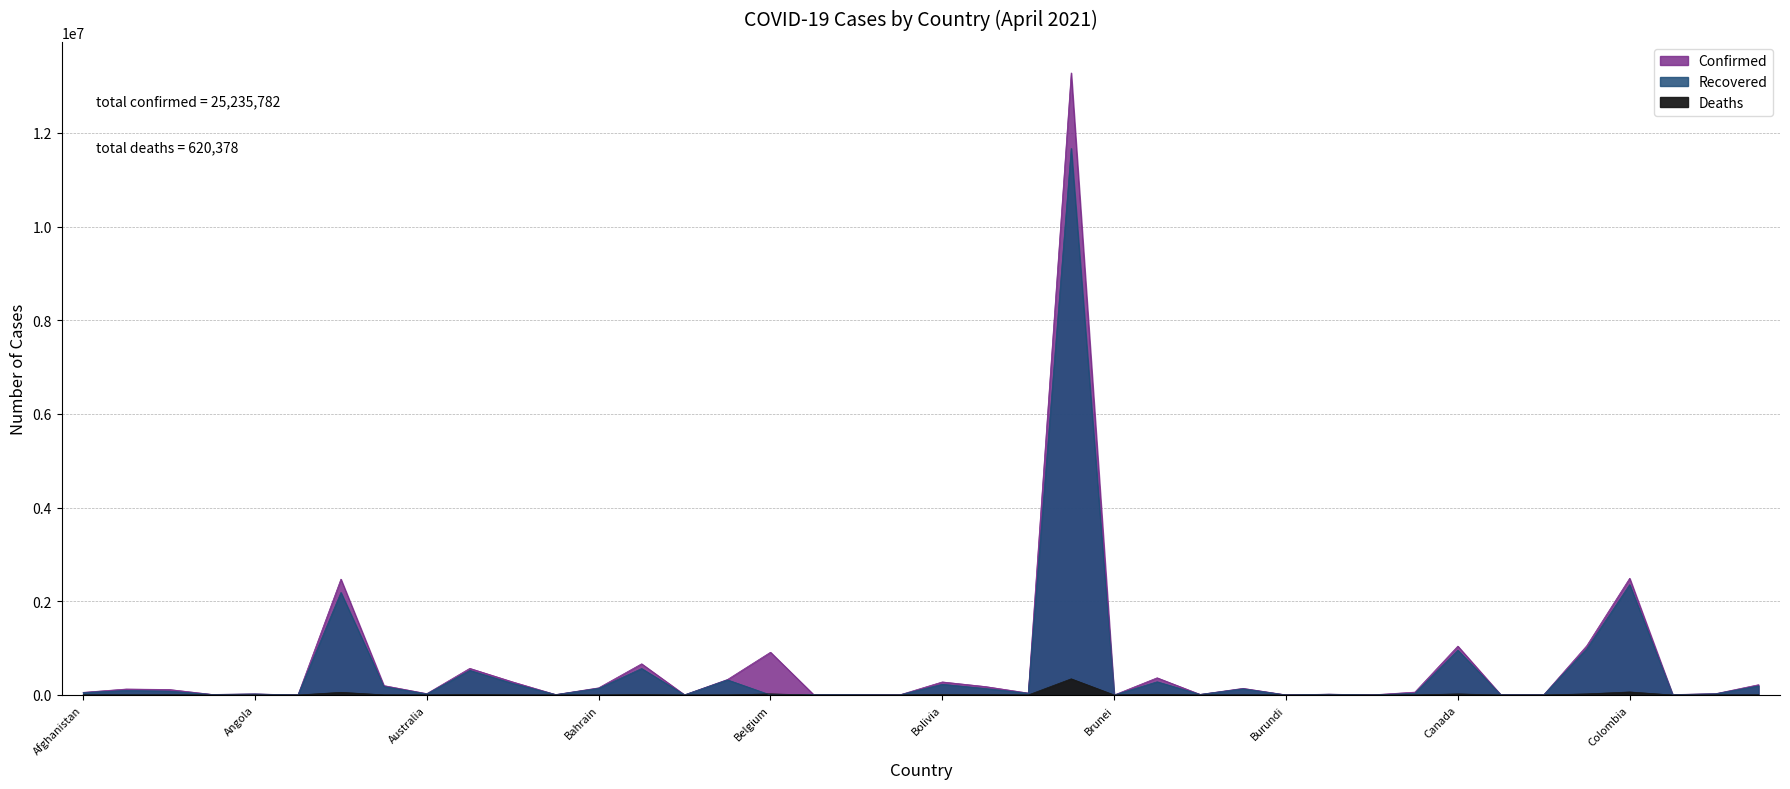

What is the minimum value for Deaths?

1